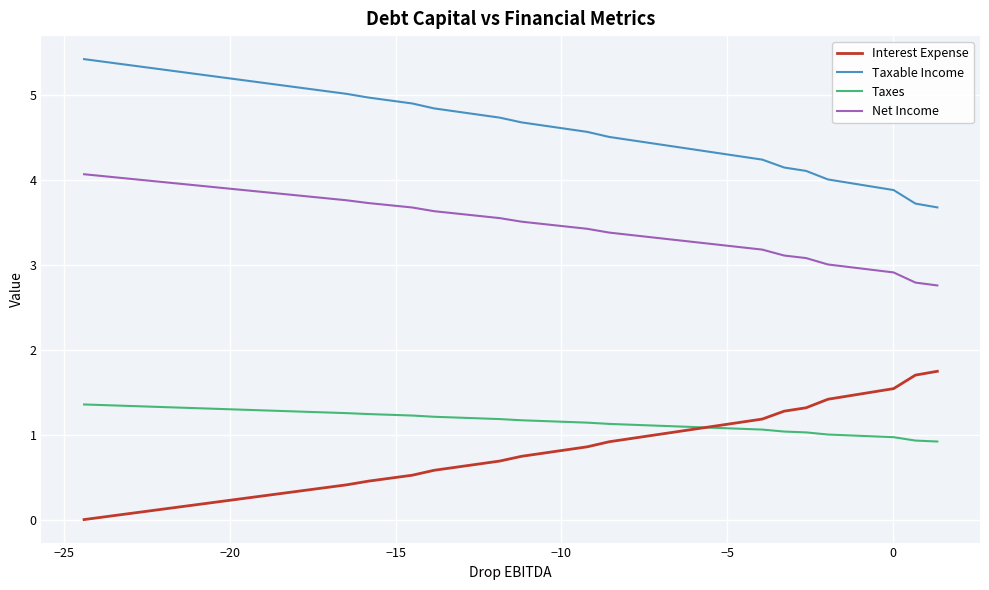

How many lines are shown in the chart?

4